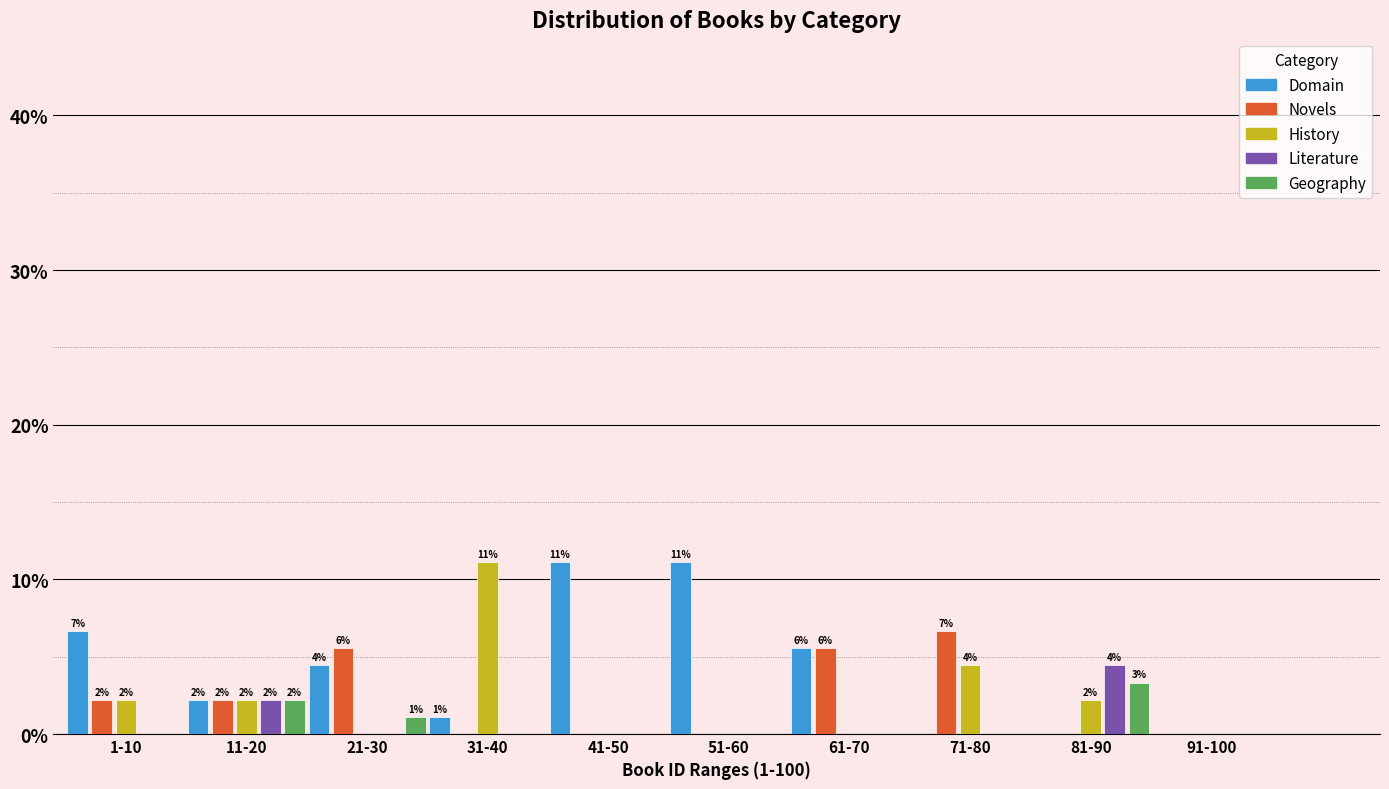

The value of History at 81-90 is 2.2. True or false?

True